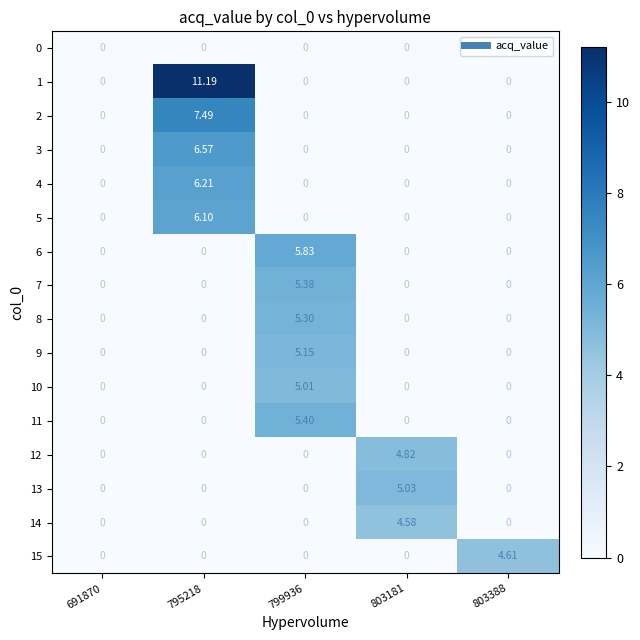

Is the value of 13 at 803388 greater than the value of 7 at 799936?

No